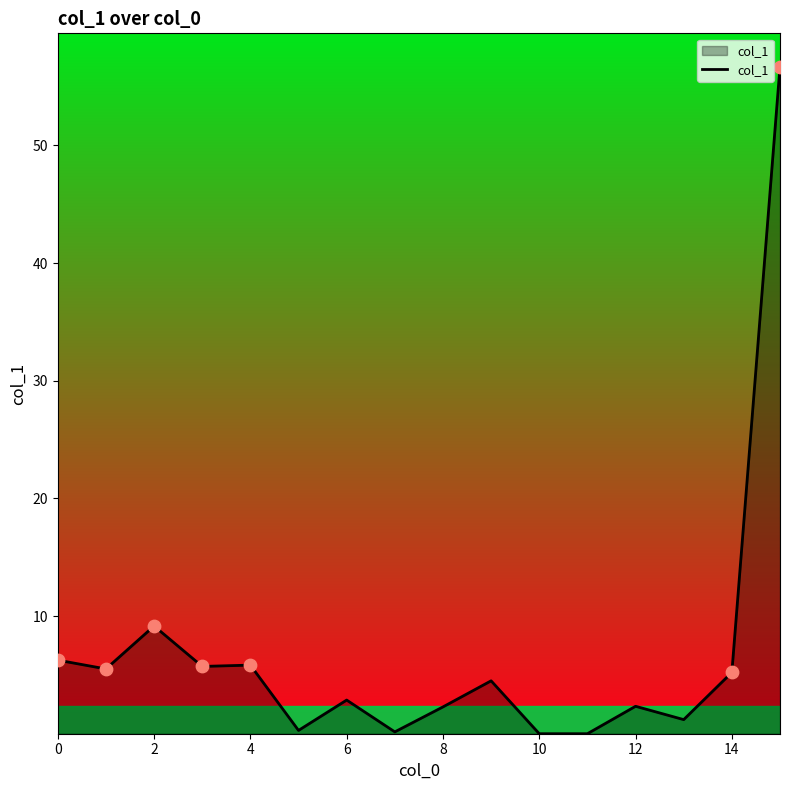

What is the greatest value displayed?

56.7